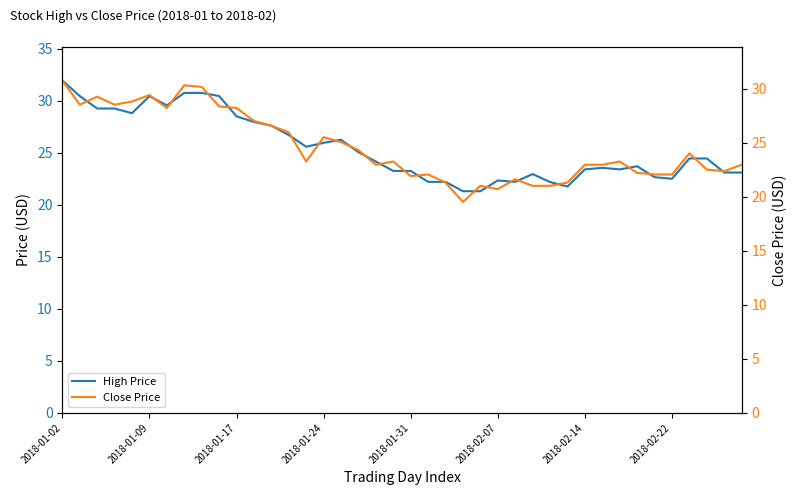

What are all the series names shown in the legend?

High Price, Close Price